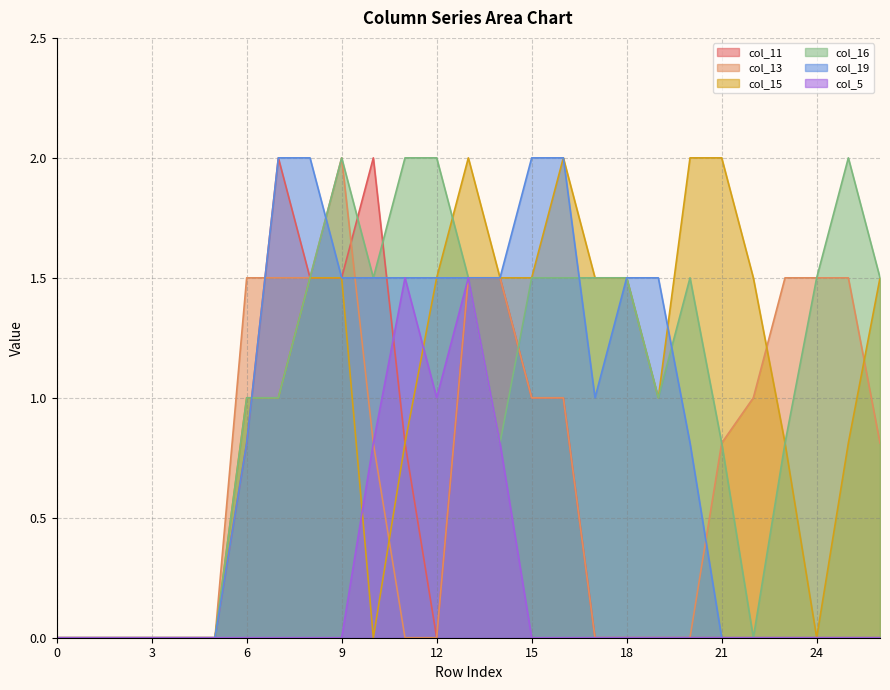

What is the average value of the col_11 series?

0.5